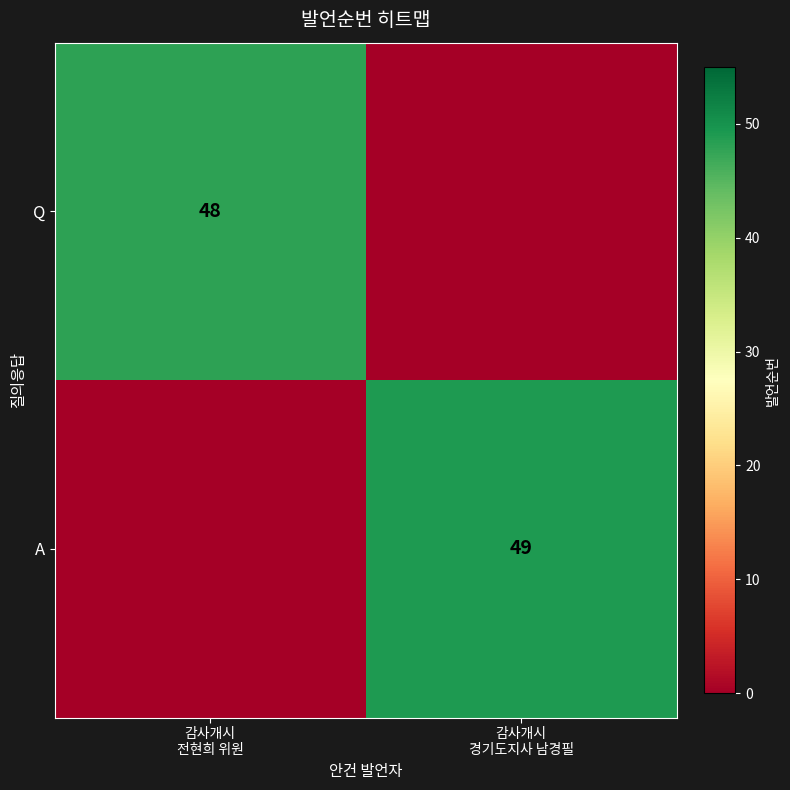

At which label does A reach its minimum?

감사개시 전현희 위원